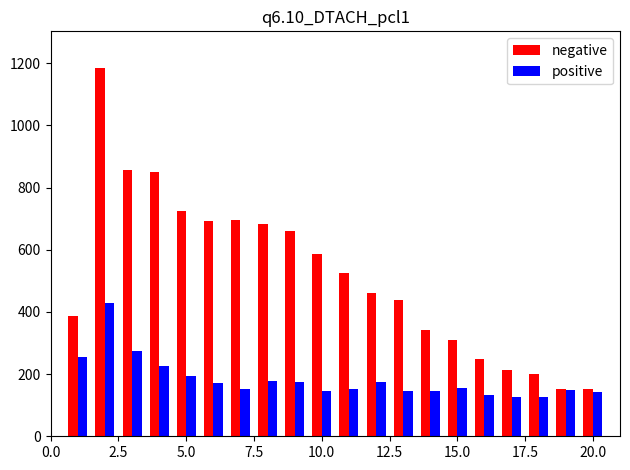

List the series in order of their peak value, lowest first.

positive, negative